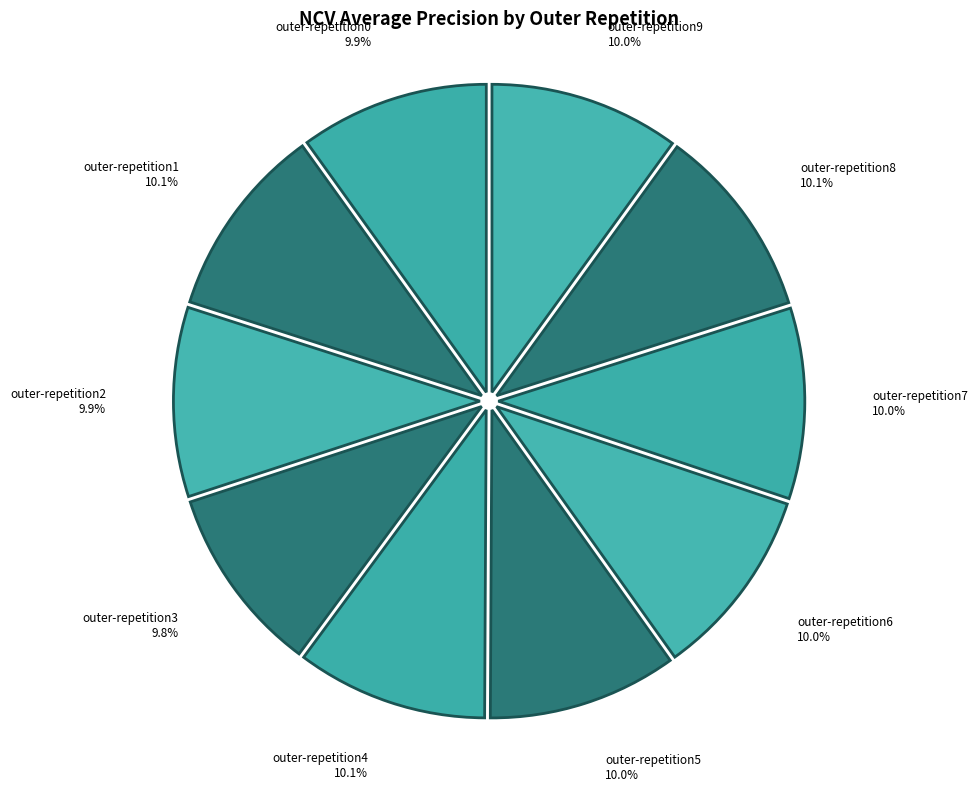

What percentage is the outer-repetition4 slice, to the nearest percent?

10%